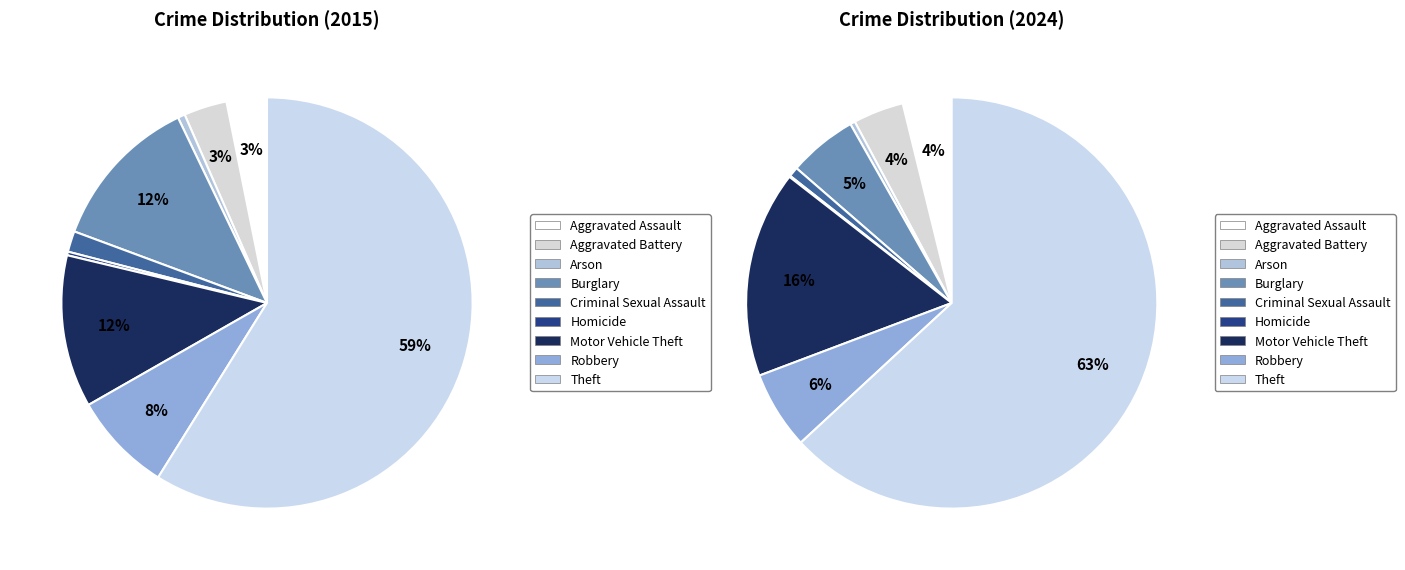

How many segments does this pie chart have?

9